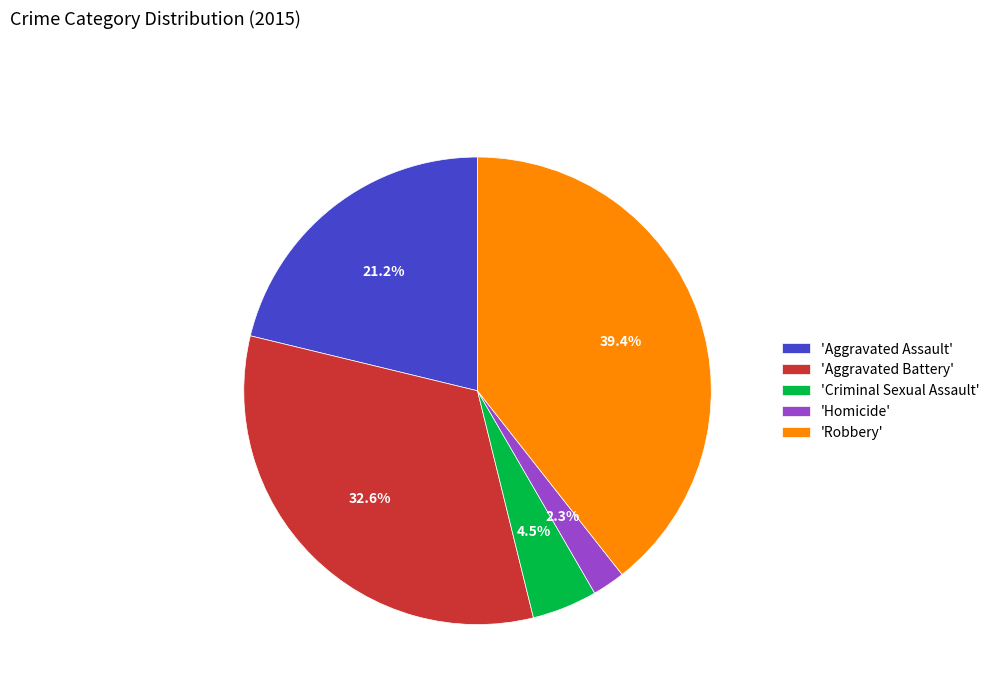

Approximately how many times larger is the value at 'Robbery' compared to 'Aggravated Battery'?

1.2